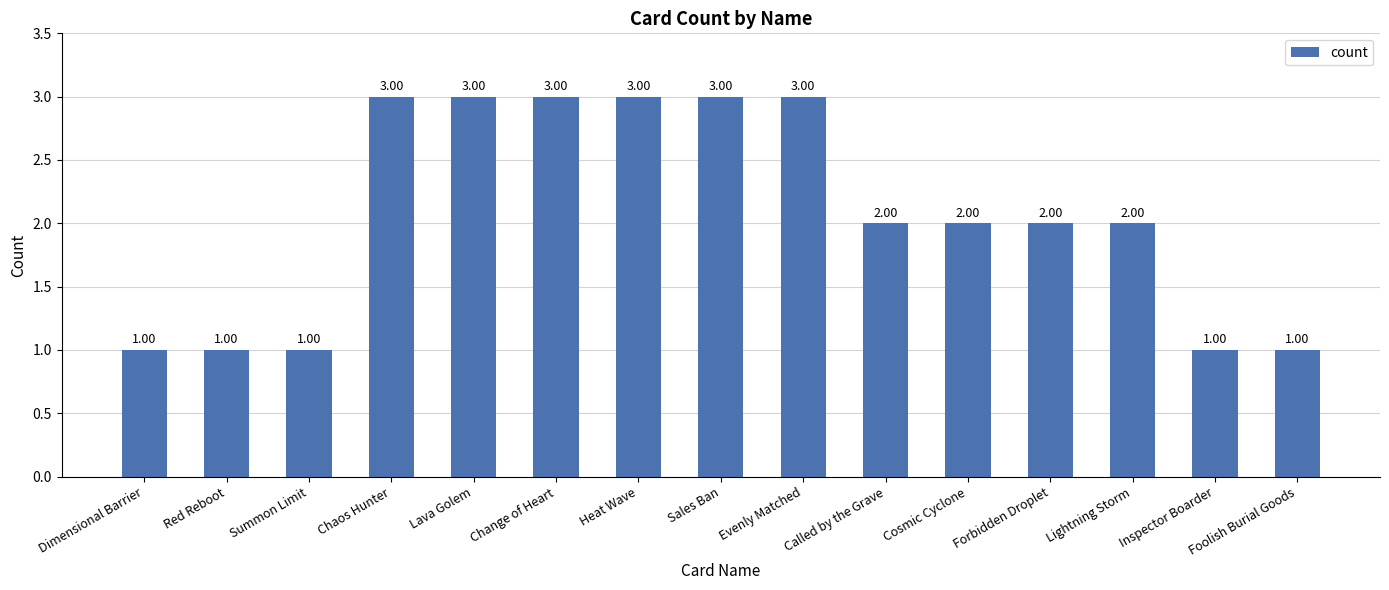

Which has a higher value, Heat Wave or Inspector Boarder?

Heat Wave